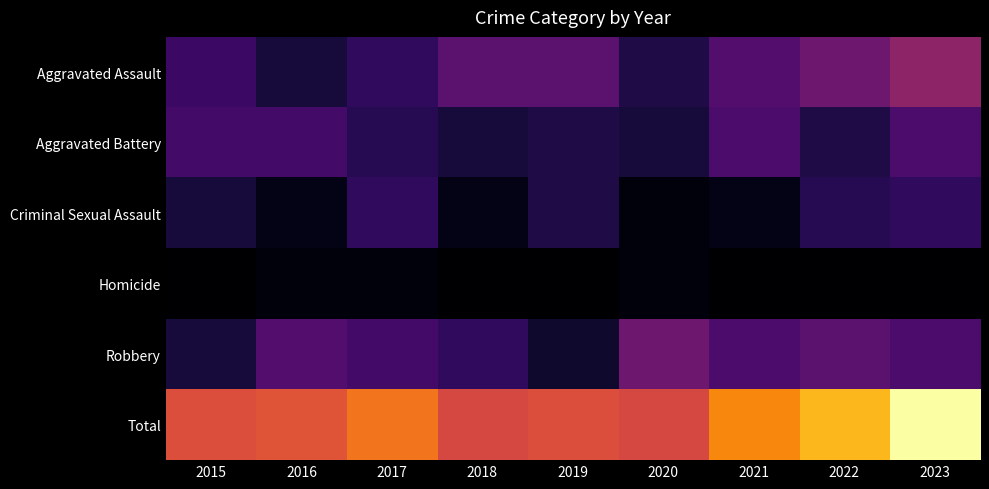

Reading left to right, transcribe all the data shown in this chart.

Aggravated Assault: 2015=9	2016=5	2017=8	2018=13	2019=13	2020=6	2021=12	2022=15	2023=19
Aggravated Battery: 2015=10	2016=10	2017=7	2018=5	2019=6	2020=5	2021=11	2022=6	2023=11
Criminal Sexual Assault: 2015=5	2016=2	2017=8	2018=2	2019=6	2020=1	2021=2	2022=7	2023=8
Homicide: 2015=0	2016=1	2017=1	2018=0	2019=0	2020=1	2021=0	2022=0	2023=0
Robbery: 2015=5	2016=12	2017=10	2018=8	2019=4	2020=15	2021=11	2022=13	2023=11
Total: 2015=29	2016=30	2017=34	2018=28	2019=29	2020=28	2021=36	2022=41	2023=49